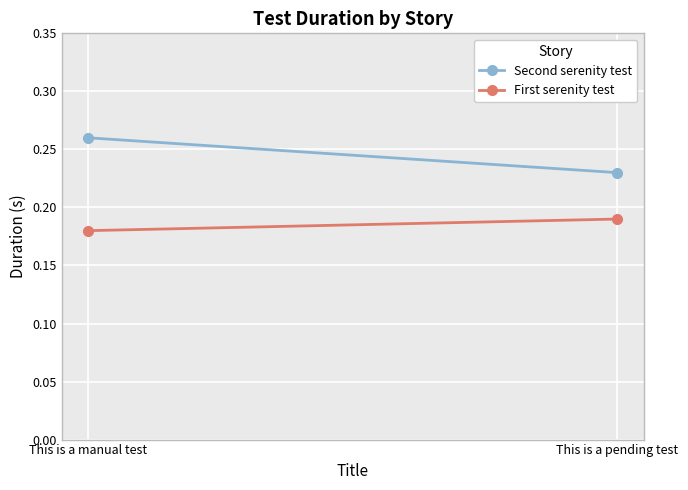

What is the value of the First serenity test point at the 2nd from the left?

0.2